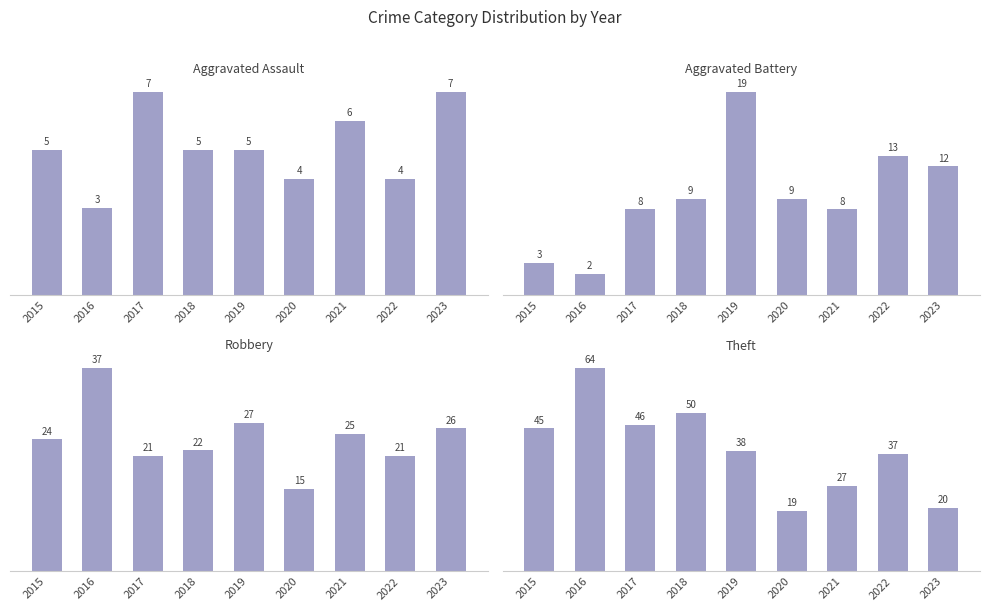

Reading right to left, what are all the values shown in this chart?

Aggravated Assault: 2023=7	2022=4	2021=6	2020=4	2019=5	2018=5	2017=7	2016=3	2015=5
Aggravated Battery: 2023=12	2022=13	2021=8	2020=9	2019=19	2018=9	2017=8	2016=2	2015=3
Robbery: 2023=26	2022=21	2021=25	2020=15	2019=27	2018=22	2017=21	2016=37	2015=24
Theft: 2023=20	2022=37	2021=27	2020=19	2019=38	2018=50	2017=46	2016=64	2015=45